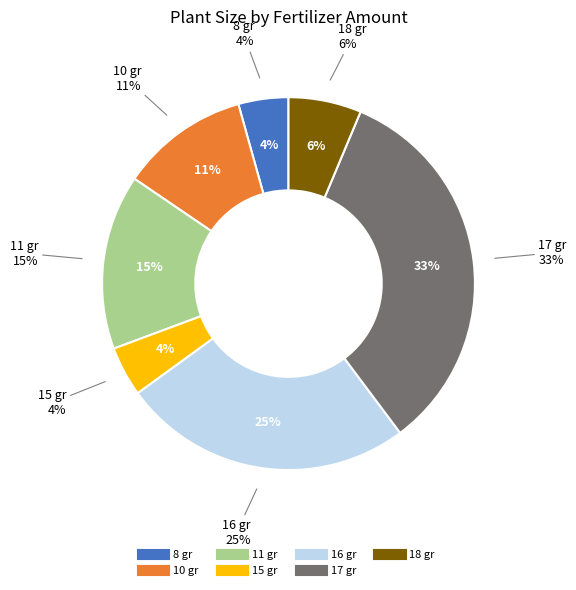

The 17 gr slice represents 33% of the pie. True or false?

True